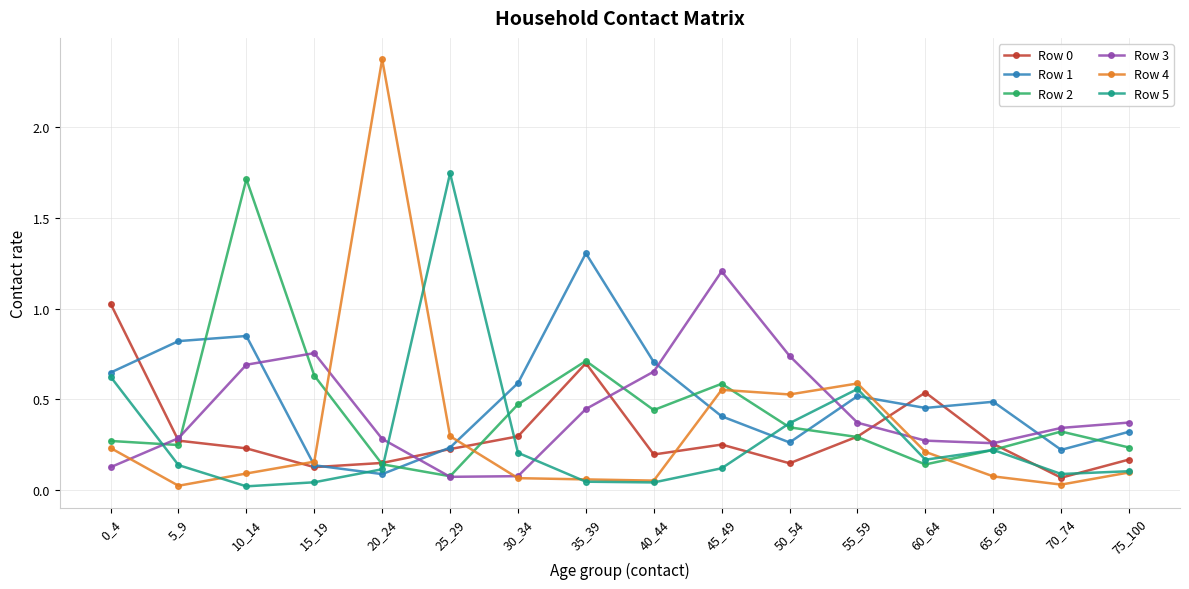

Where is Row 5 nearest to the value 0?

10_14